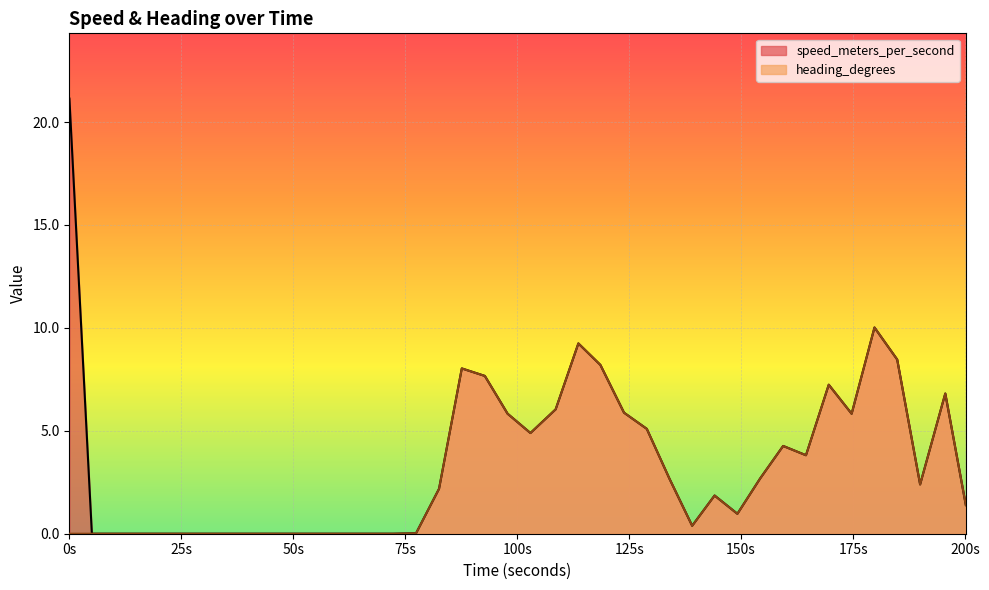

List the series in order of their peak value, highest first.

speed_meters_per_second, heading_degrees